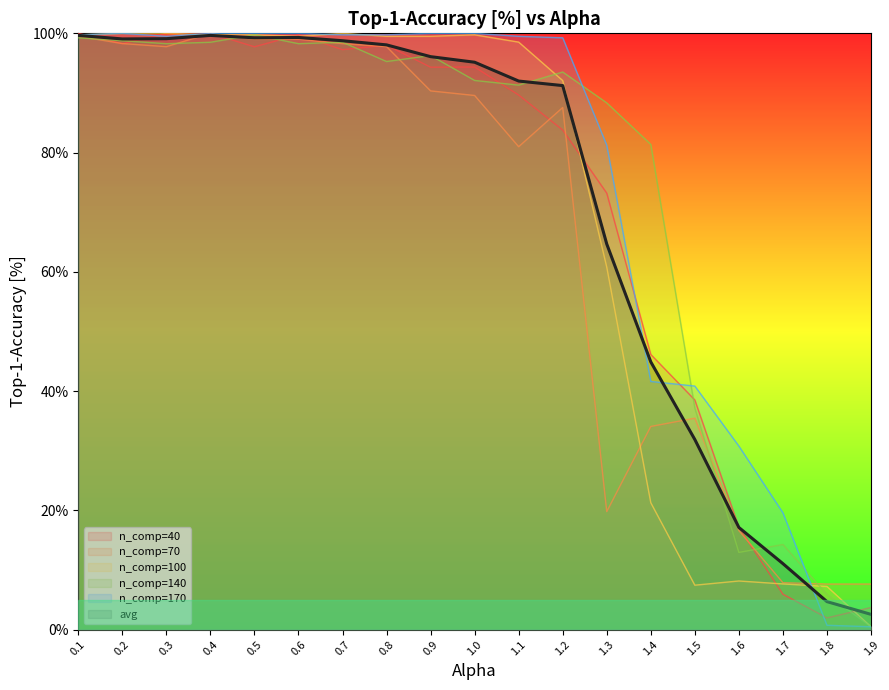

The avg series shows 21.9 at 1.4. True or false?

False